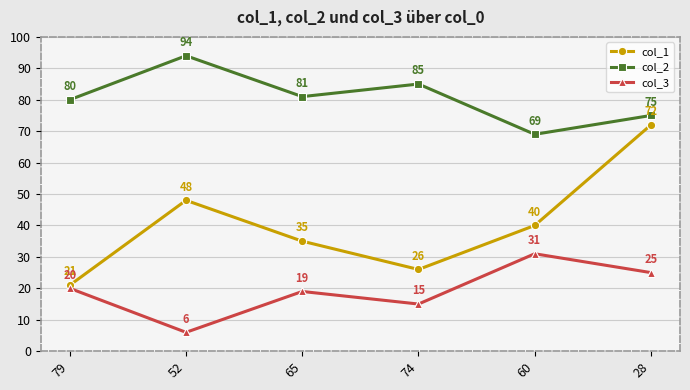

Reading right to left, transcribe all the data shown in this chart.

col_1: 28=72	60=40	74=26	65=35	52=48	79=21
col_2: 28=75	60=69	74=85	65=81	52=94	79=80
col_3: 28=25	60=31	74=15	65=19	52=6	79=20